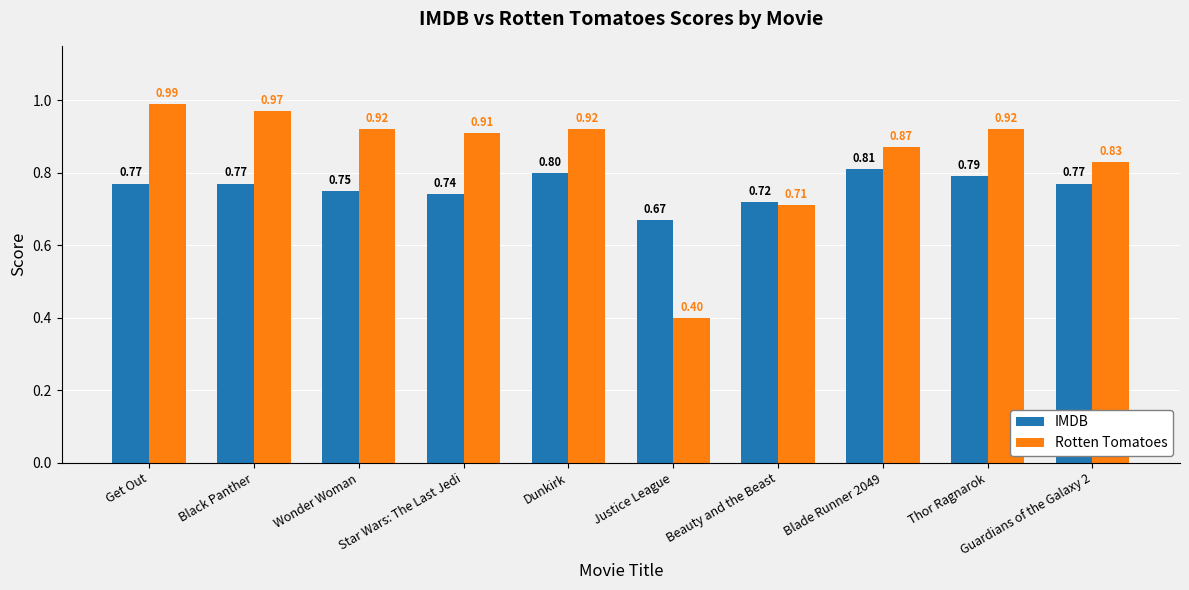

At which category is the sum across all series the highest?

Get Out